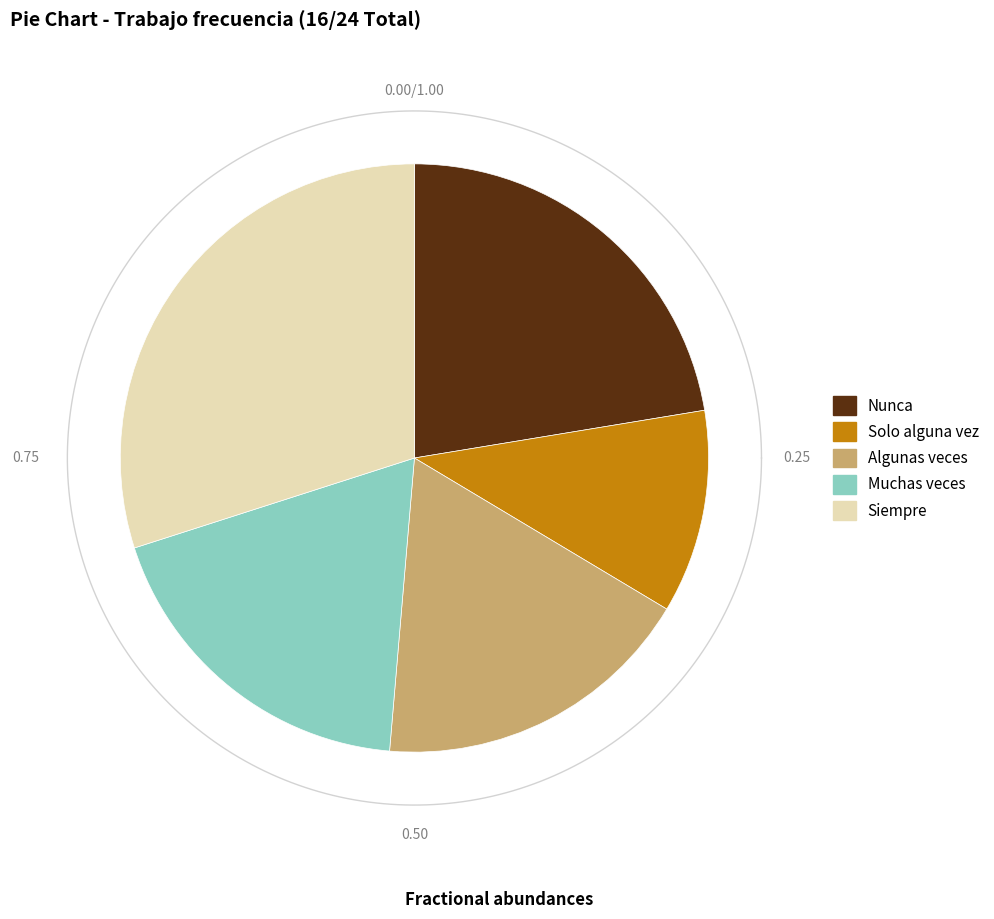

To the nearest percent, what percentage of the pie is Nunca?

22%